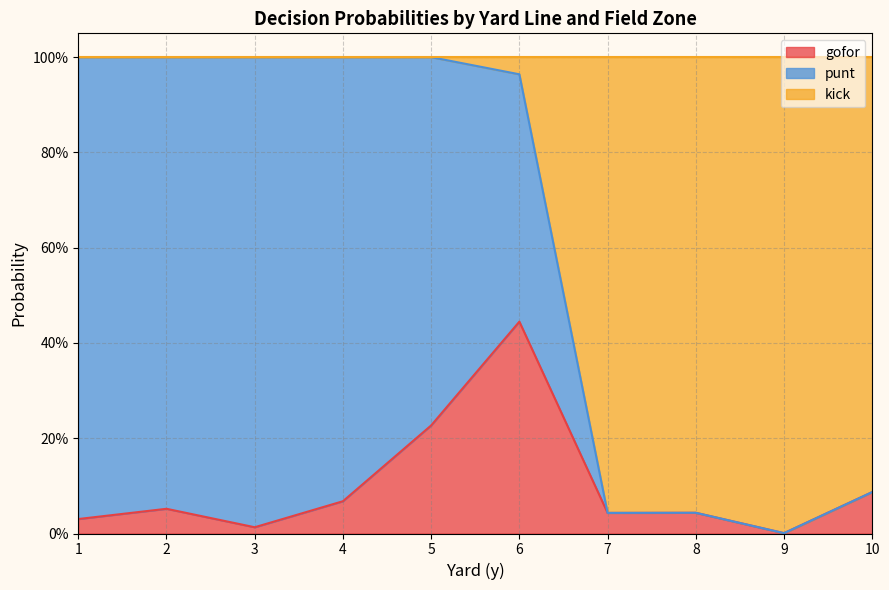

What is the difference between the maximum and minimum values in the kick series?

1.0